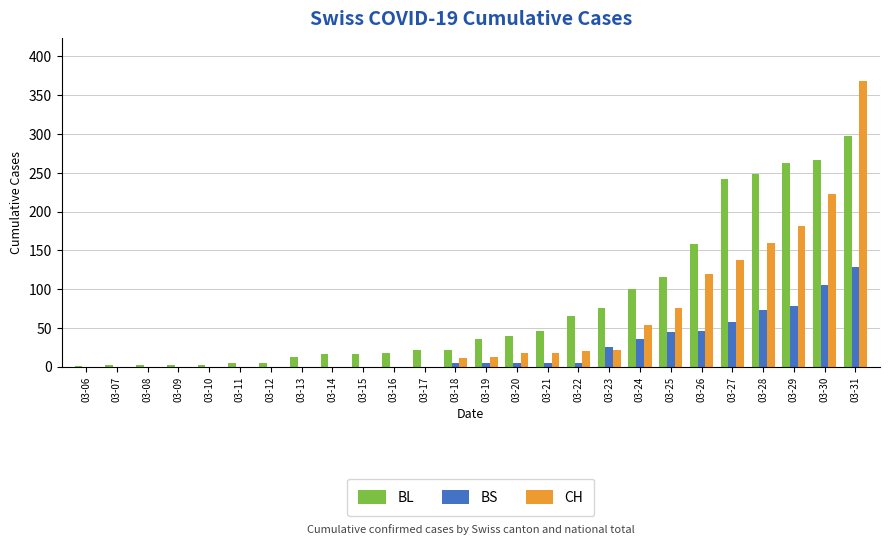

The BS series shows 77 at 03-27. True or false?

False